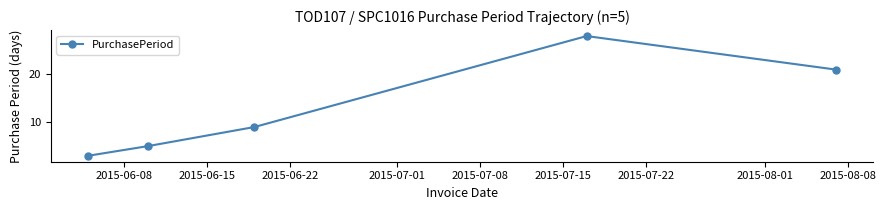

What is the average value?

13